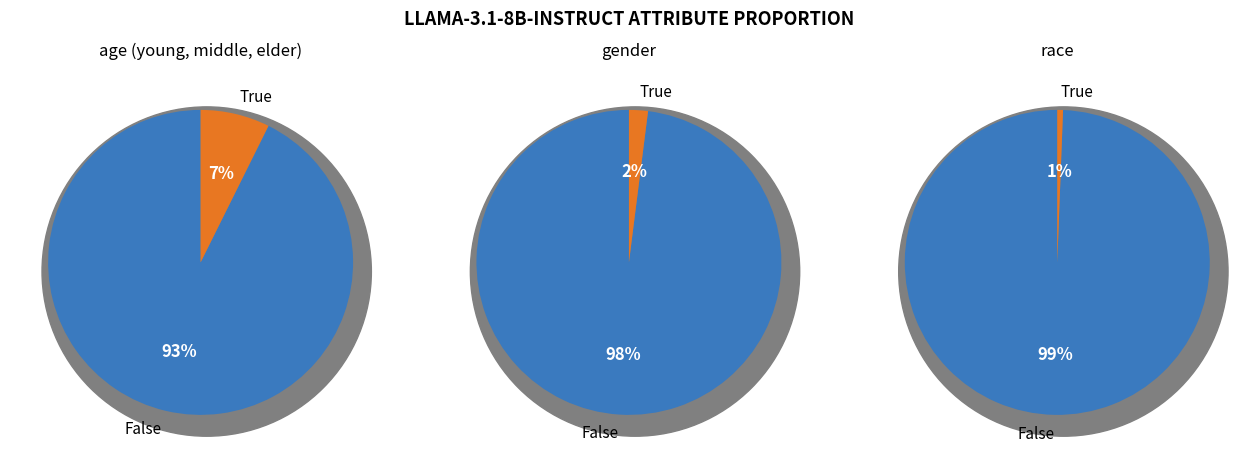

What is the largest slice in the pie chart?

race